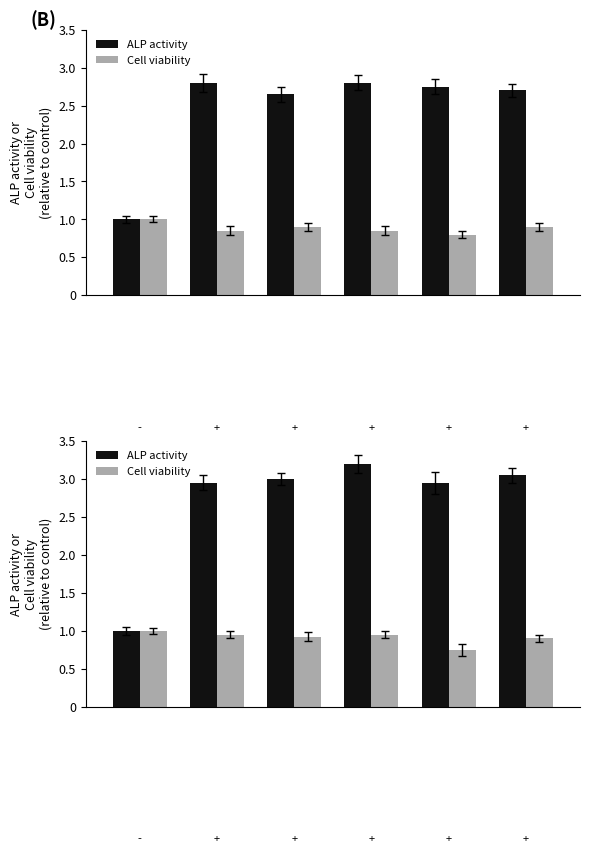

Which series has the widest spread of values?

ALP activity